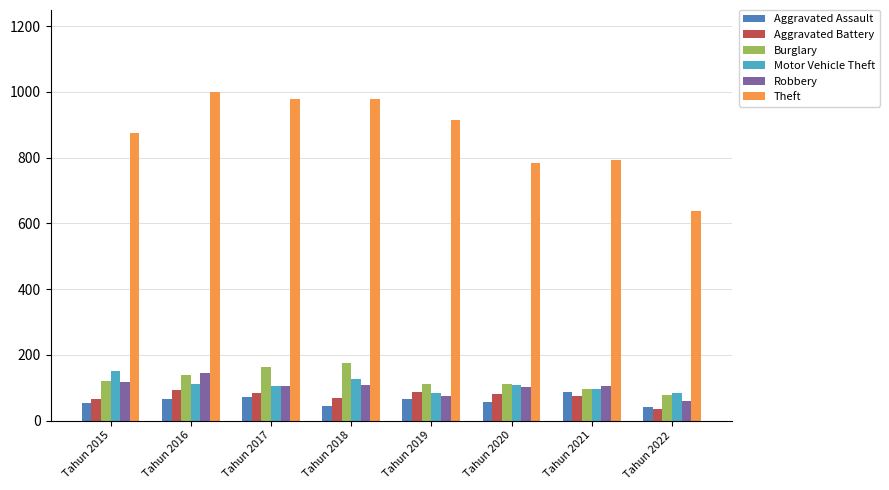

How many bars are there in total?

48